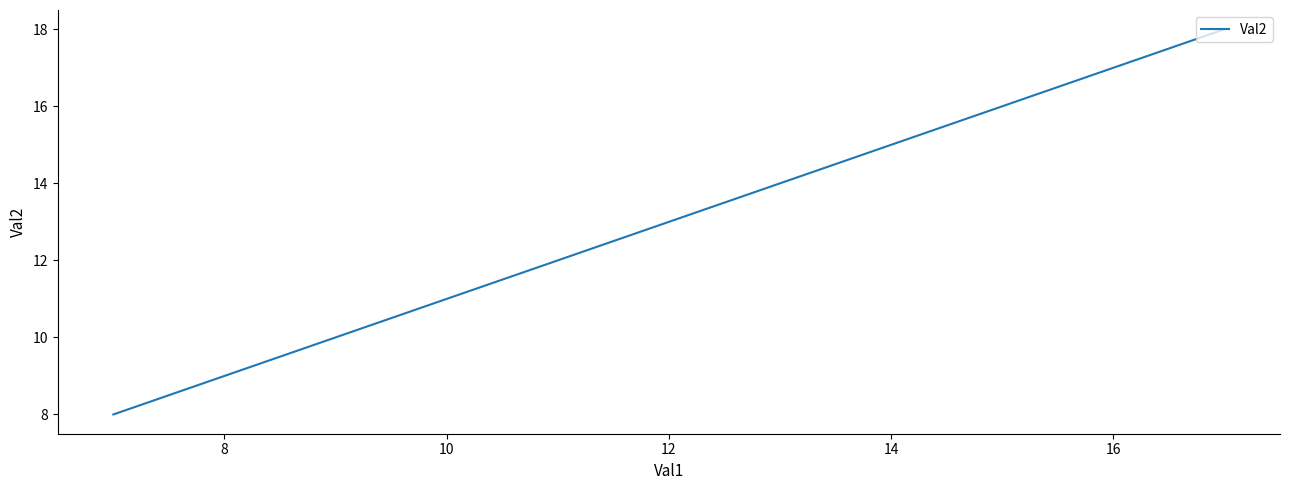

True or false: there are more than 0 points higher than both neighbors.

False